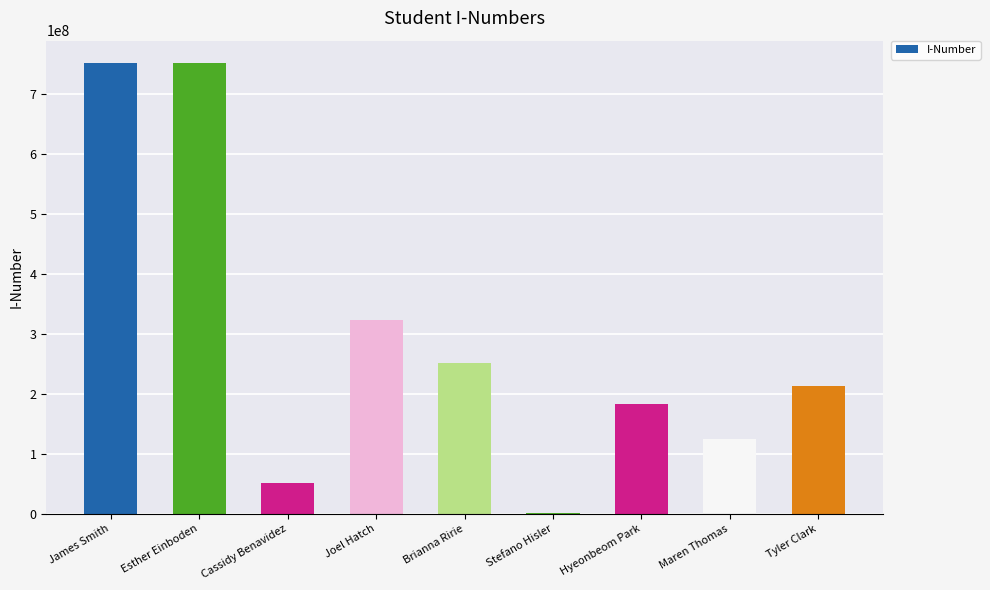

What is the greatest value displayed?

751766201